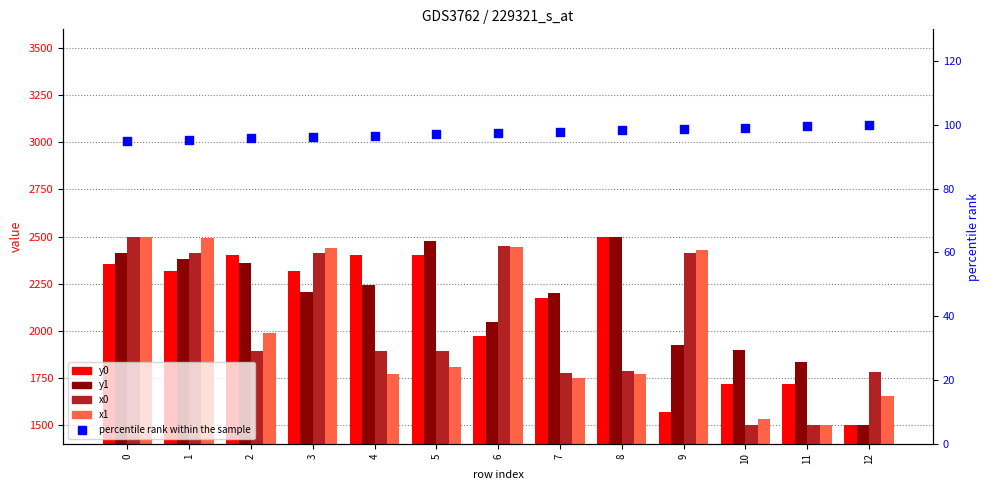

Which series contains the highest Y value?

y0